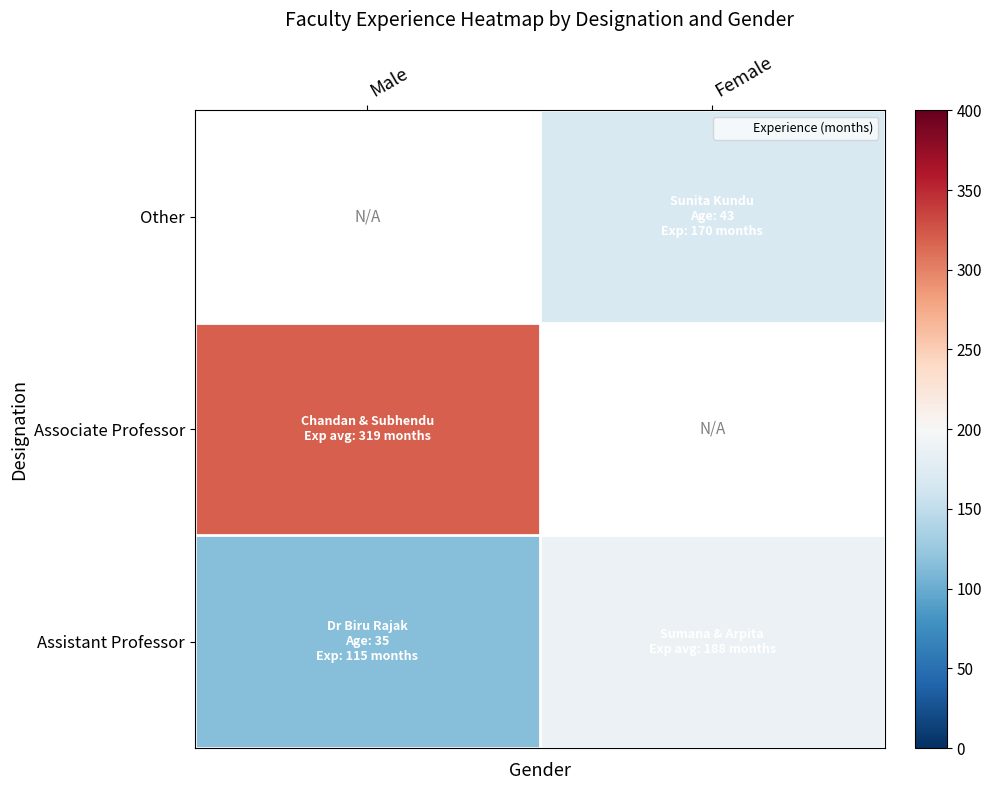

Rank the series by their maximum value, from highest to lowest.

Associate Professor, Other, Assistant Professor